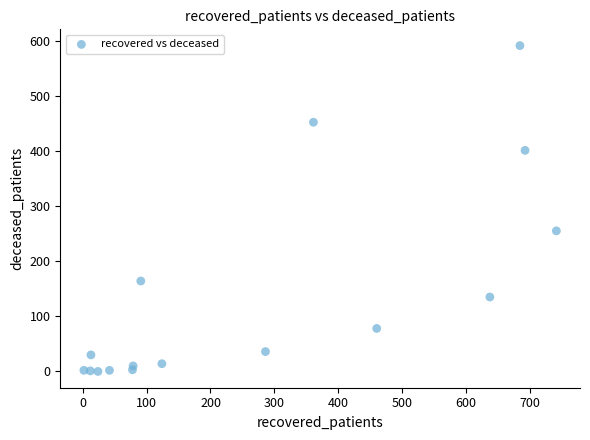

What is the range of Y values (max minus min)?

591